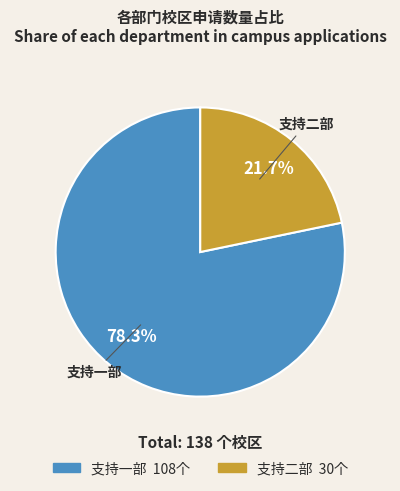

Does 支持二部 represent more than half of the total?

No